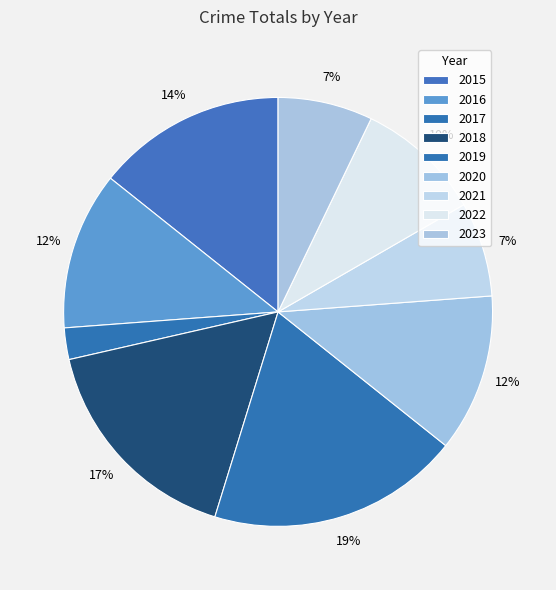

Combined, what portion of the pie is 2020 and 2021?

19.0%